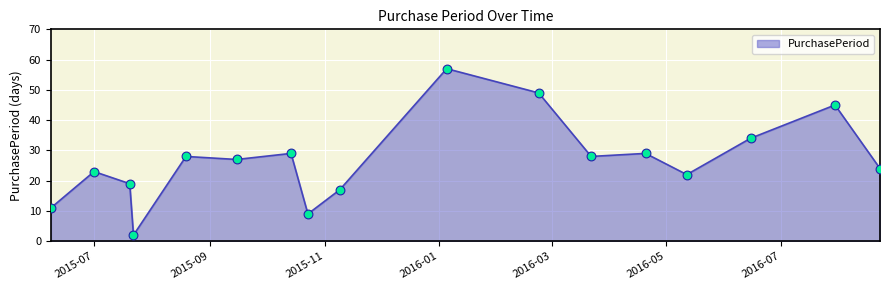

What is the greatest value displayed?

57